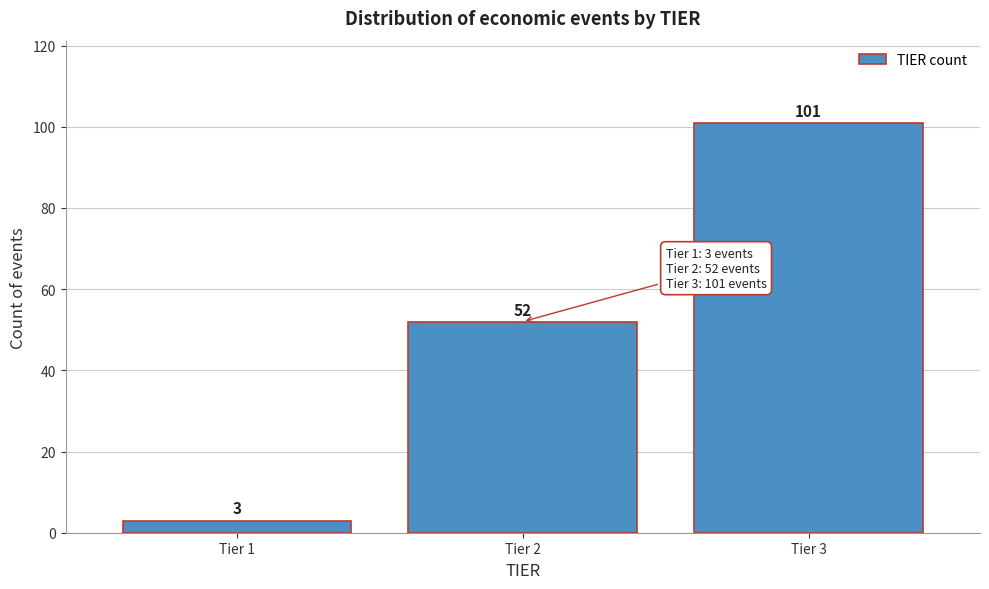

Reading right to left, list all the values displayed in this chart.

101	52	3